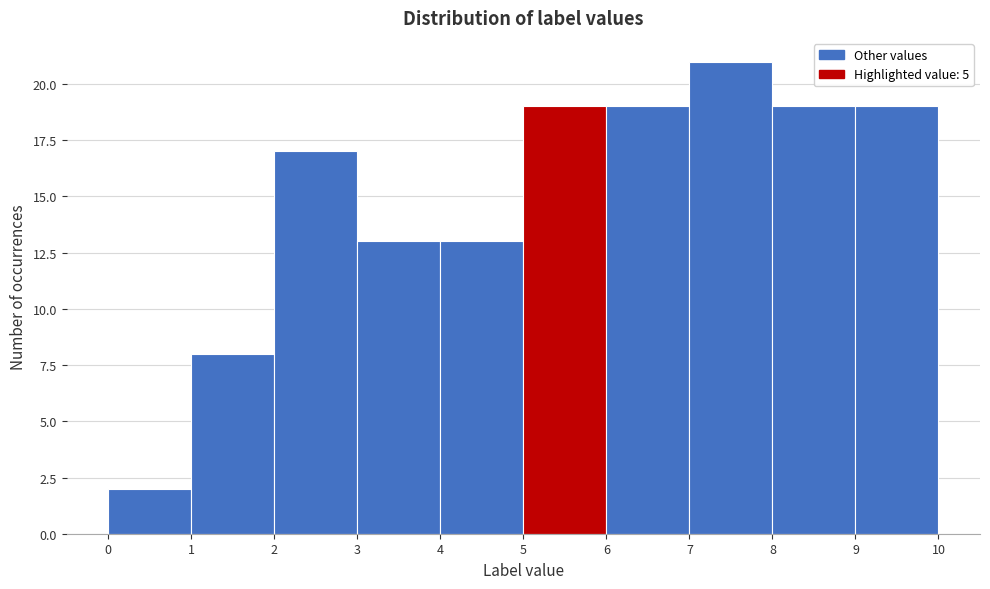

What is the height of the bar covering 5 to 6 on the x-axis? The values are not printed on the chart, so give them approximately, as read against the axis.

19